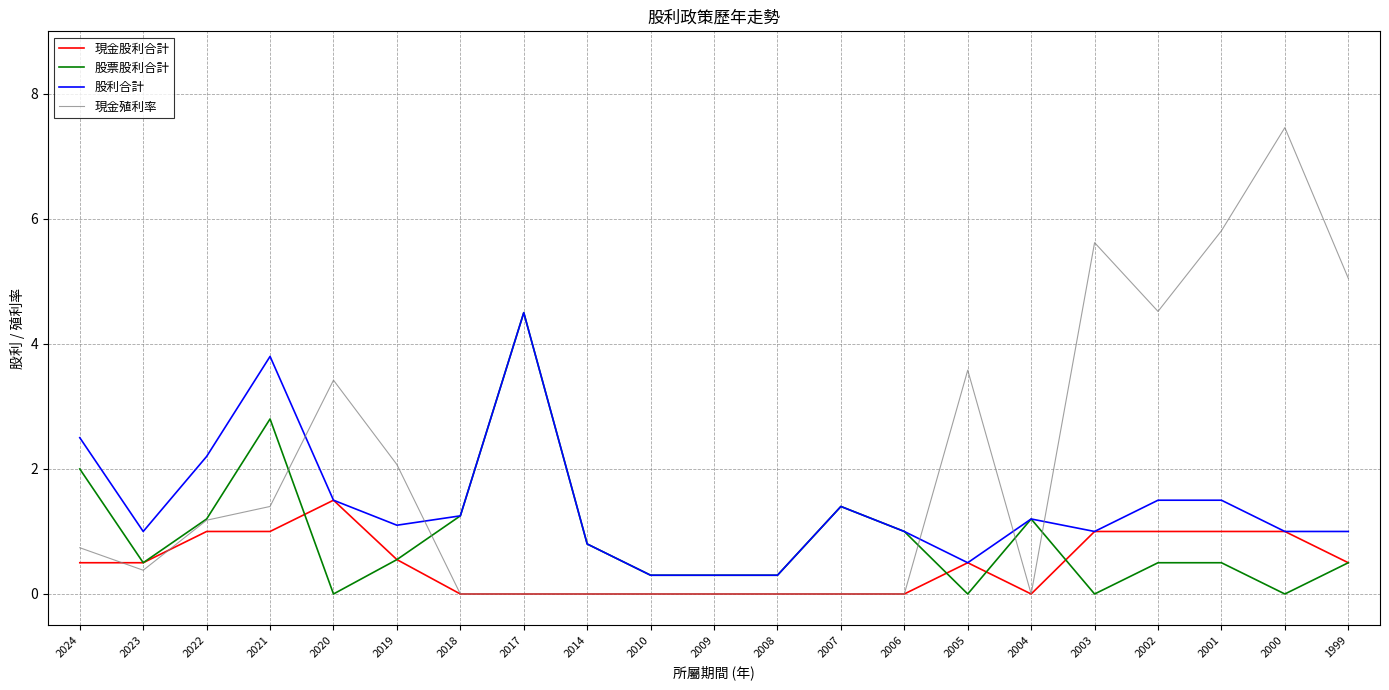

Rank the series at 2024 from highest to lowest value.

股利合計, 股票股利合計, 現金殖利率, 現金股利合計